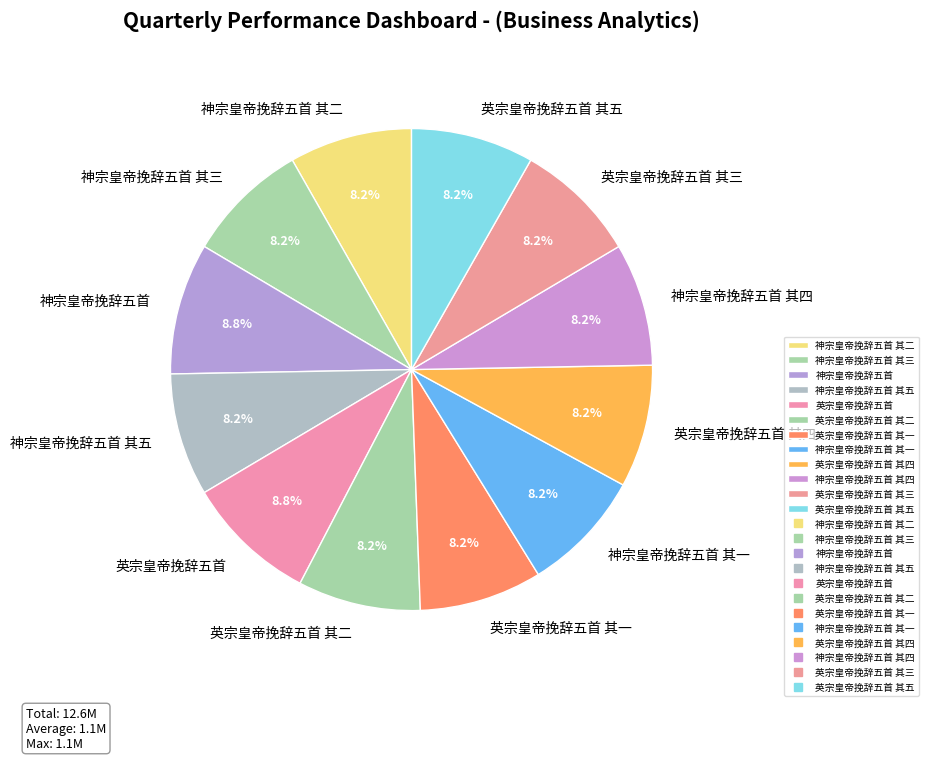

Approximately how many times larger is the value at 英宗皇帝挽辞五首 其五 compared to 神宗皇帝挽辞五首 其五?

1.0